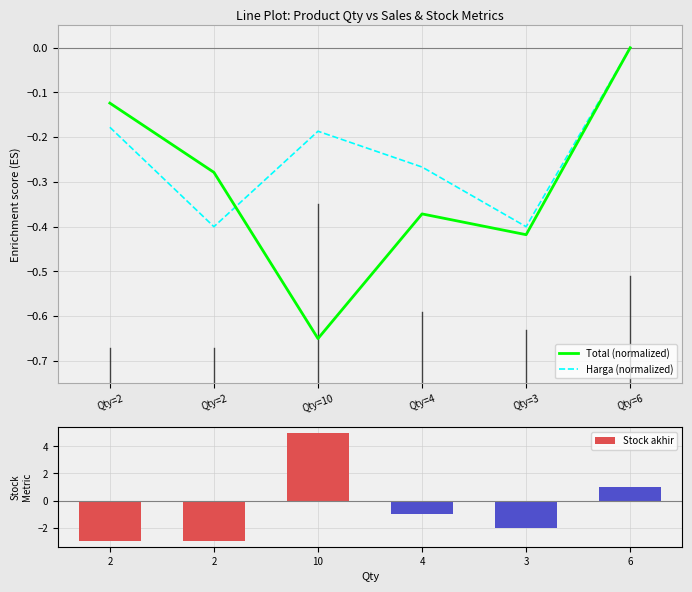

Which label corresponds to the smallest value in the chart?

Qty=2